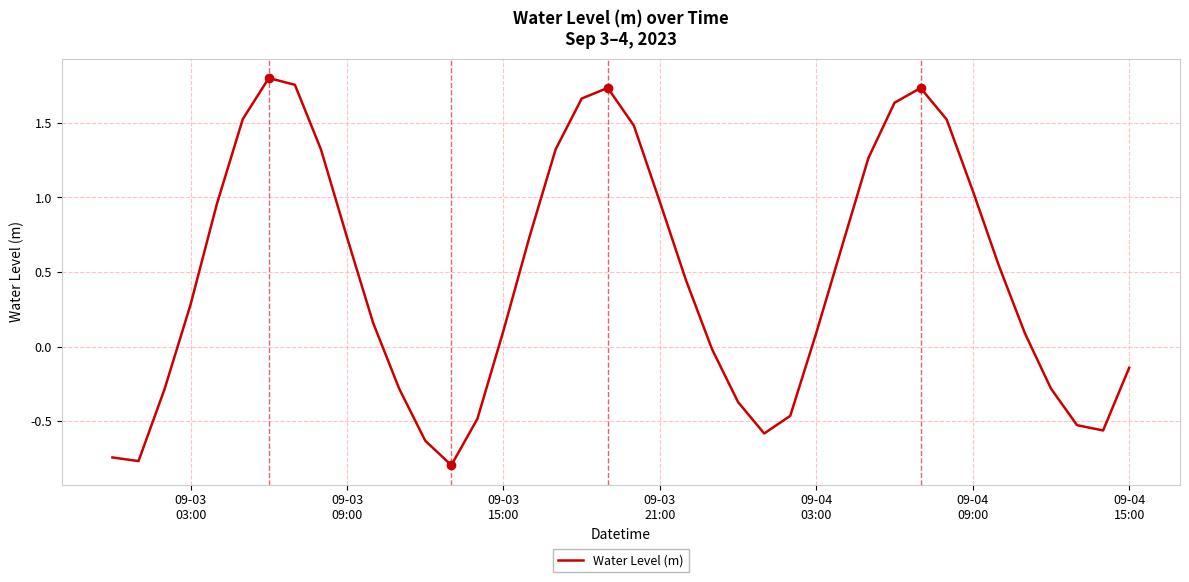

How many values are below zero?

15